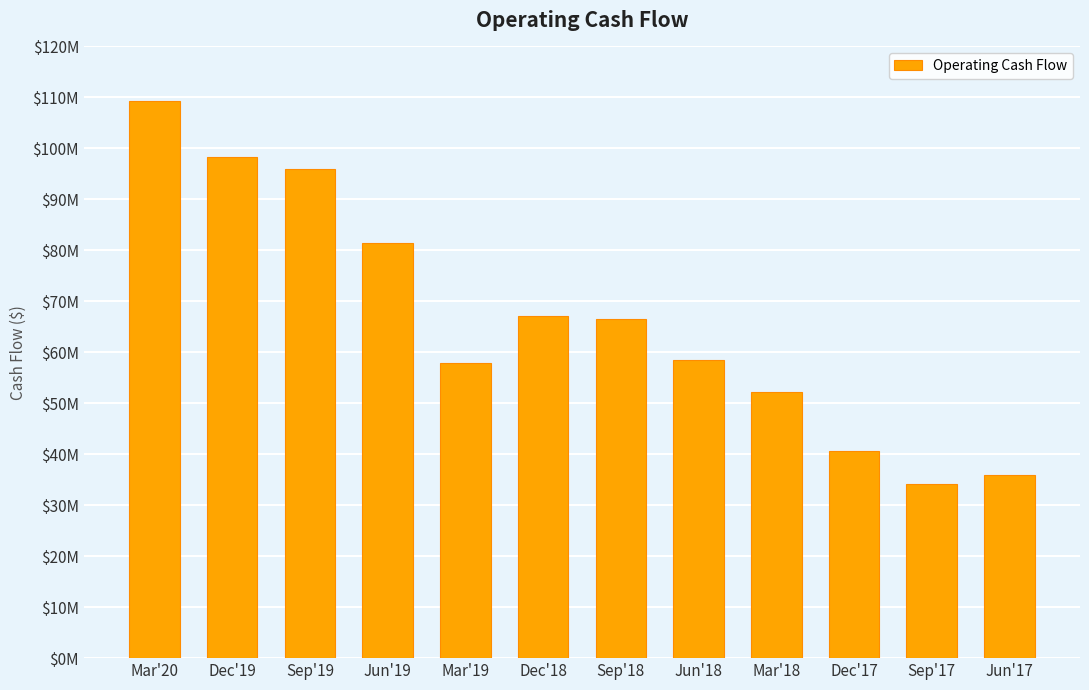

What is the label of the 1st bar from the left?

Mar'20